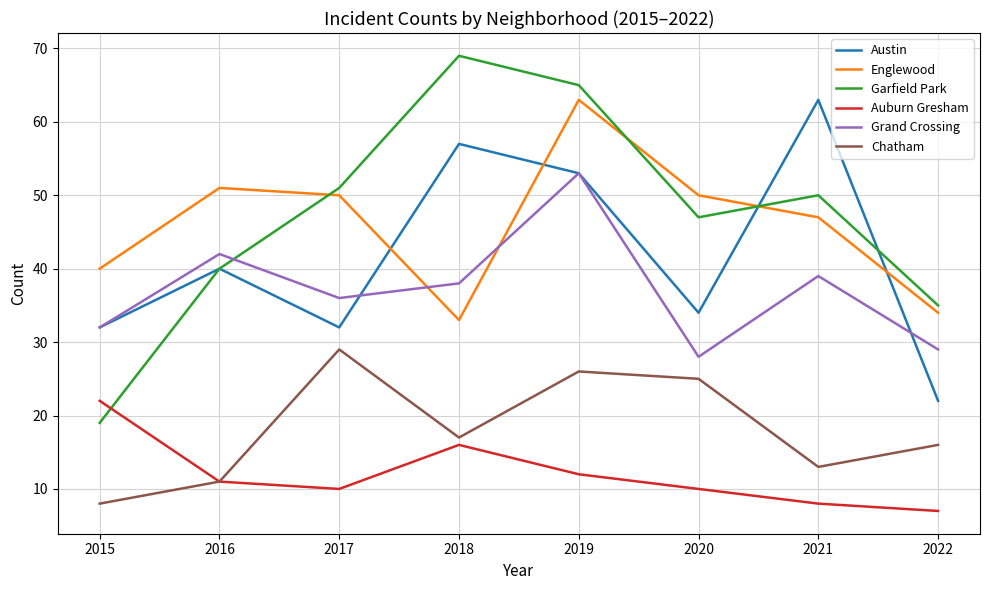

Rank the series at 2021 from highest to lowest value.

Austin, Garfield Park, Englewood, Grand Crossing, Chatham, Auburn Gresham